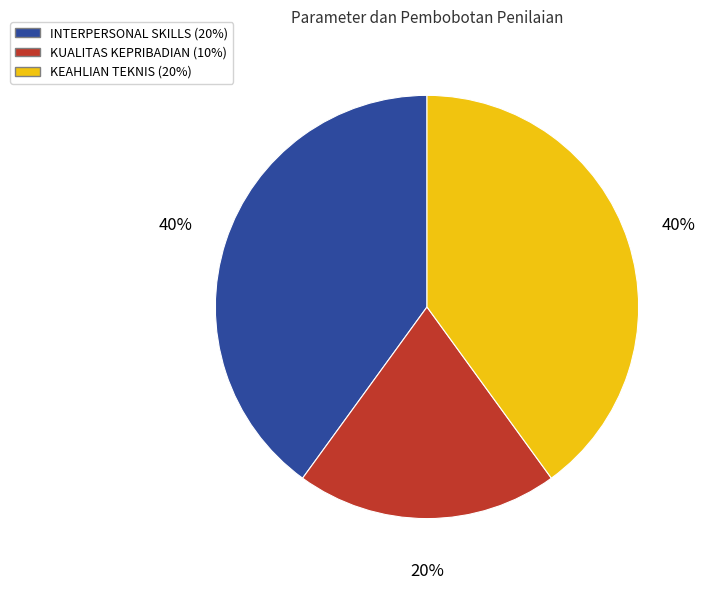

Is there any slice that represents more than half of the pie?

No